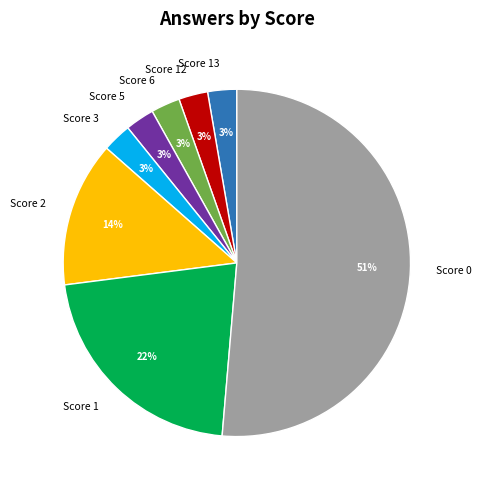

Does Score 1 represent more than half of the total?

No